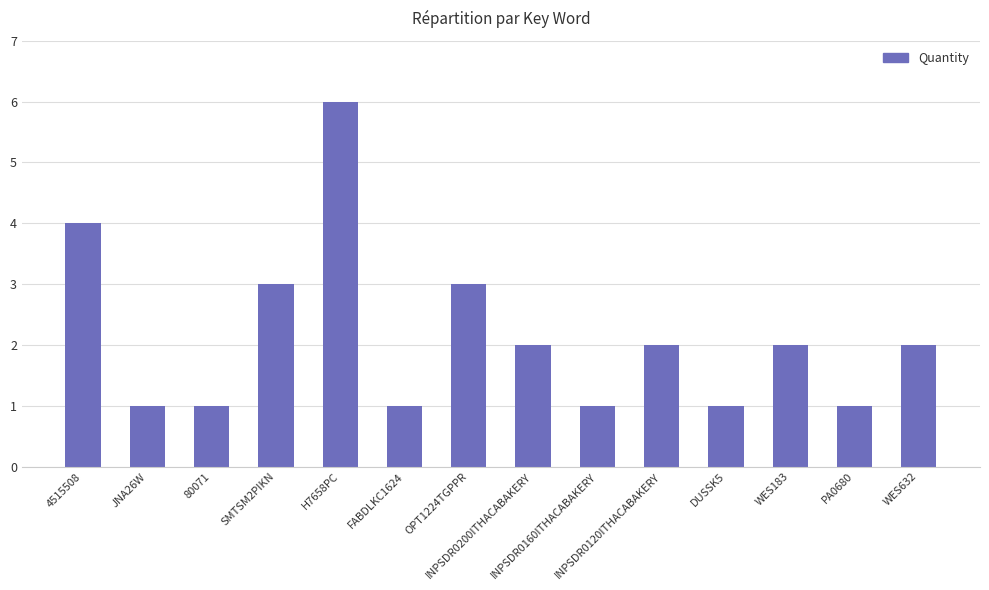

Reading left to right, extract all data points from this chart.

4515508=4	JNA26W=1	80071=1	SMTSM2PIKN=3	H7658PC=6	FABDLKC1624=1	OPT1224TGPPR=3	INPSDR0200ITHACABAKERY=2	INPSDR0160ITHACABAKERY=1	INPSDR0120ITHACABAKERY=2	DUSSK5=1	WES183=2	PA0680=1	WES632=2